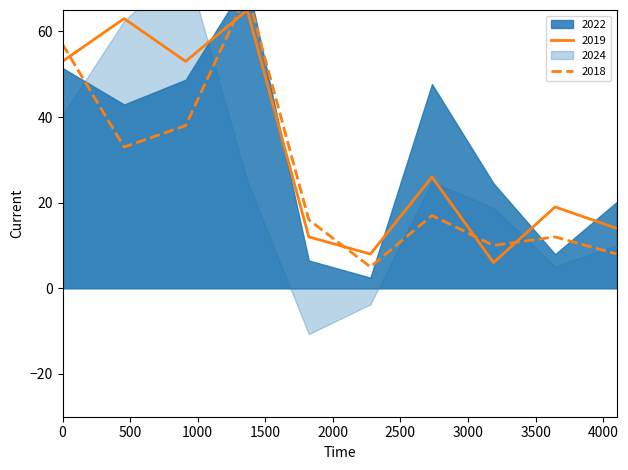

What is the difference between the 2019 values at 2 and 4?

41